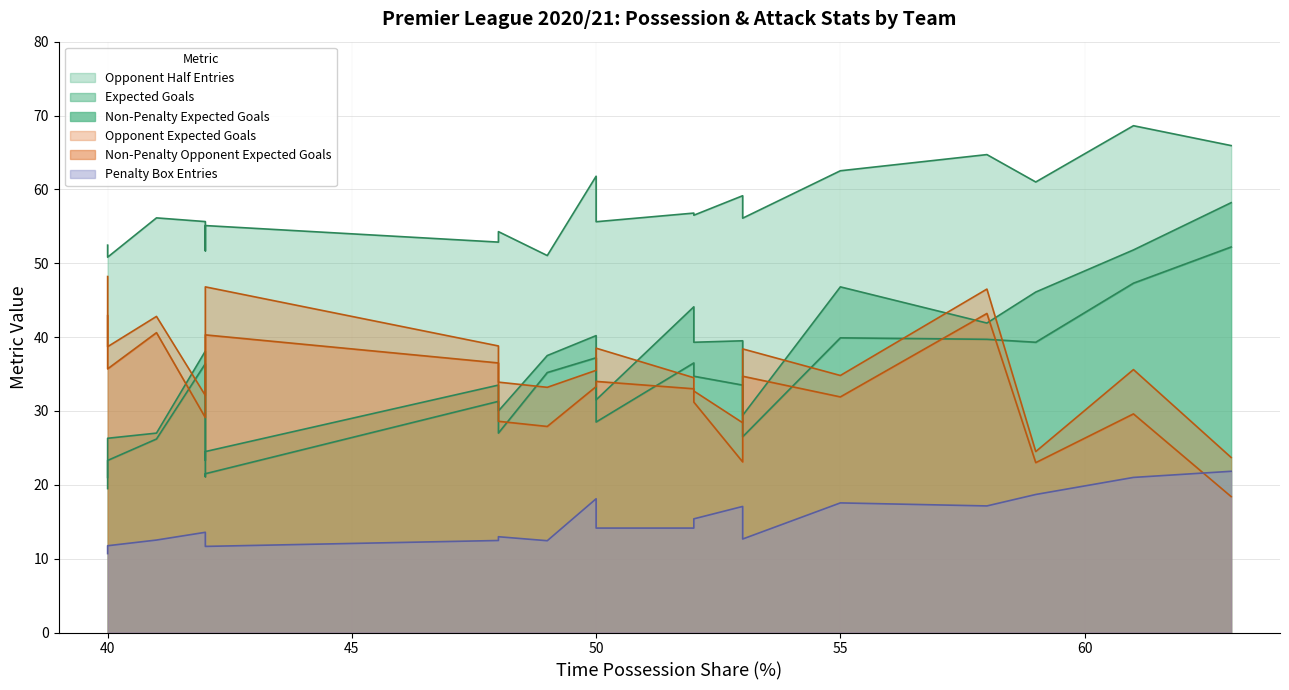

At Wolves, list the series in order from largest to smallest.

Opponent Half Entries, Opponent Expected Goals, Expected Goals, Non-Penalty Opponent Expected Goals, Non-Penalty Expected Goals, Penalty Box Entries